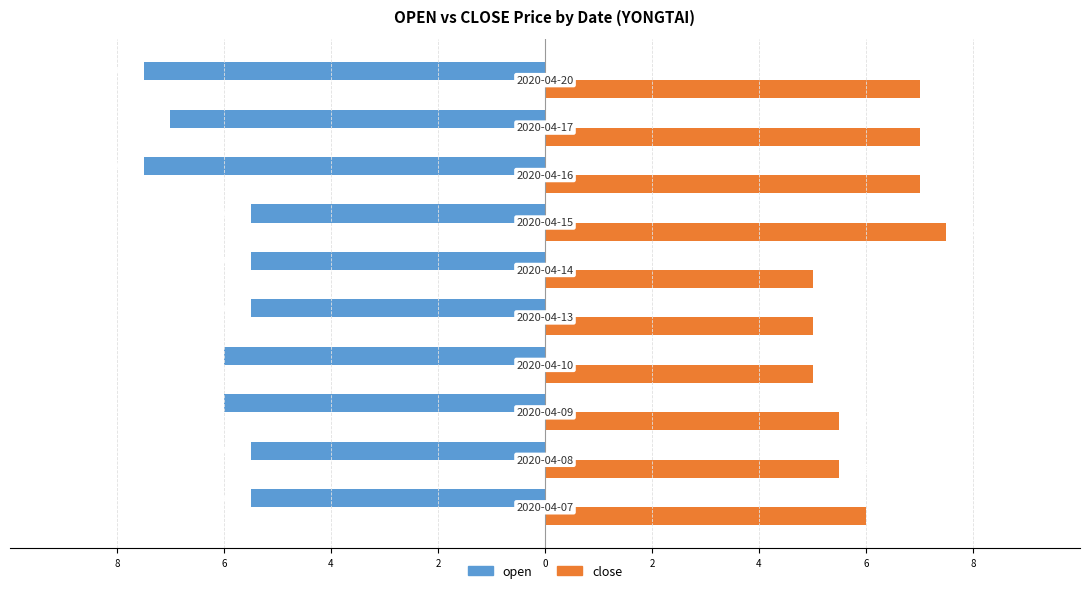

Rank the series by their maximum value, from highest to lowest.

close, open